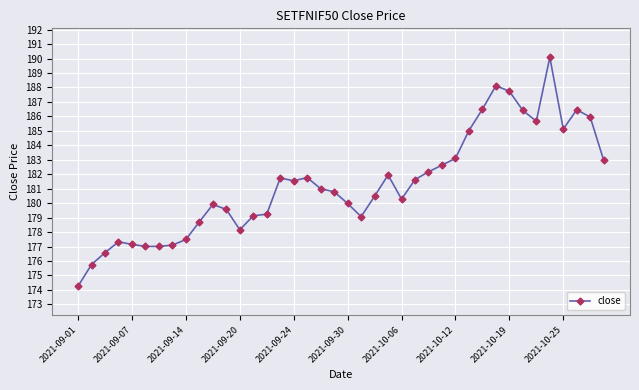

What is the difference between the maximum and minimum values?

15.8